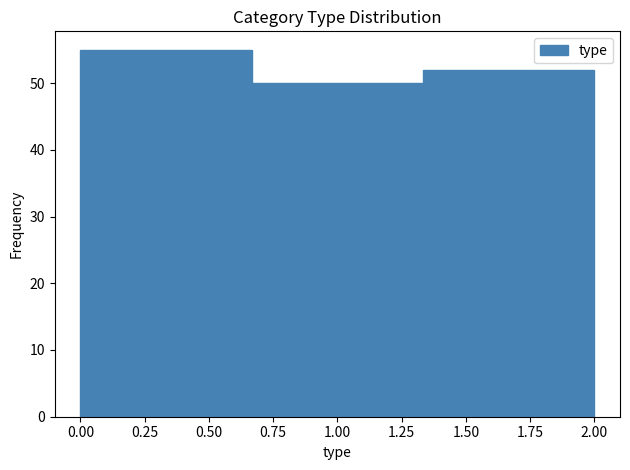

Reading left to right, list every bar in this chart as the range it spans on the x-axis followed by its height. Neither the bar edges nor the heights are printed on the chart, so give them approximately, as read against the axes.

0.00 to 0.65: 55
0.65 to 1.35: 50
1.35 to 2.00: 52